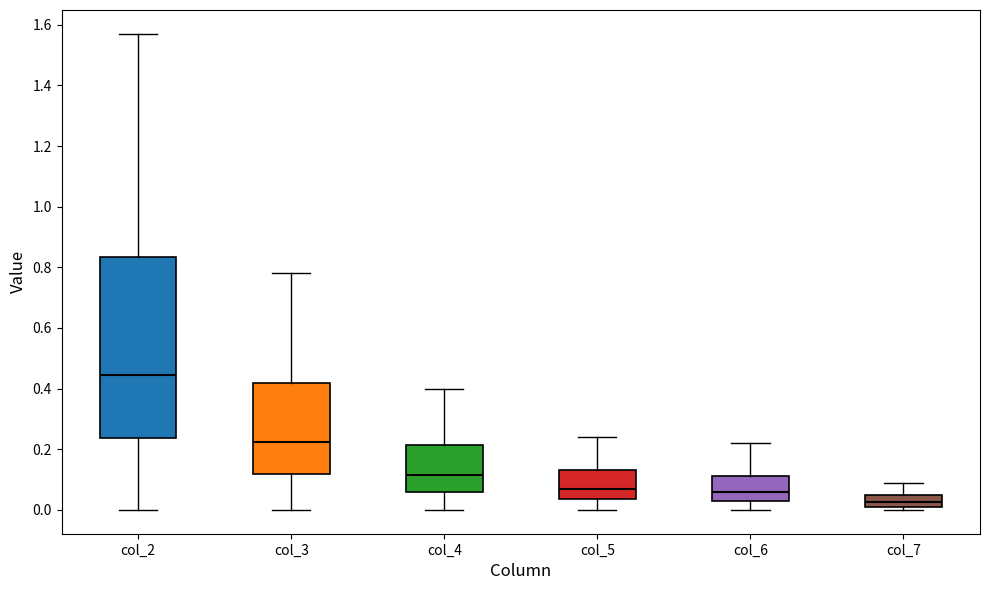

Reading left to right, transcribe this box plot: for each box, give where its median line is, the range the box spans, and where its two whiskers end, as read against the y-axis. The values are not printed on the chart, so give them approximately, as read against the axis.

col_2: median 0.44, box 0.24 to 0.84, whiskers 0.00 to 1.58
col_3: median 0.22, box 0.12 to 0.42, whiskers 0.00 to 0.78
col_4: median 0.12, box 0.06 to 0.22, whiskers 0.00 to 0.40
col_5: median 0.08, box 0.04 to 0.14, whiskers 0.00 to 0.24
col_6: median 0.06, box 0.04 to 0.12, whiskers 0.00 to 0.22
col_7: median 0.02 (inside the box), box 0.02 to 0.06, whiskers 0.00 to 0.10